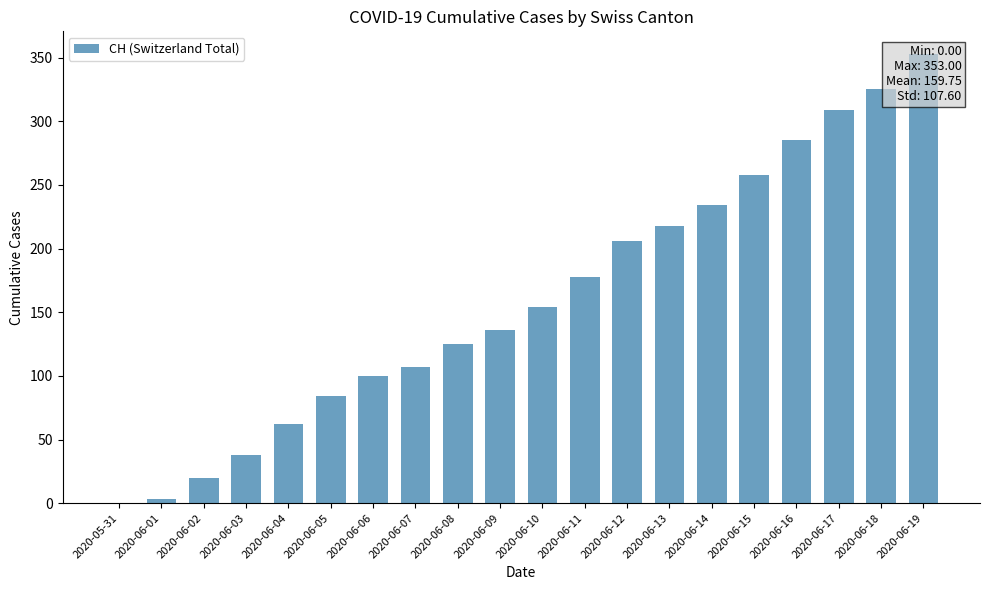

What is the change in value from 2020-06-03 to 2020-06-11?

+140